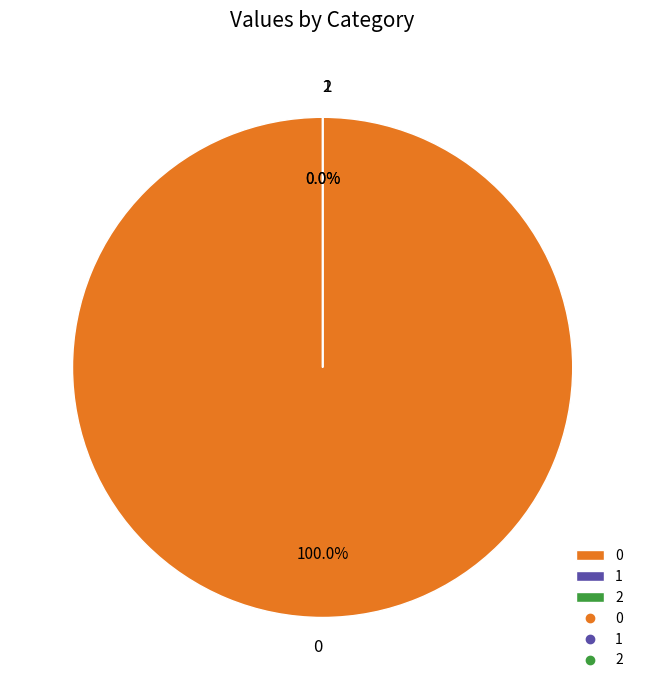

Is the sum of 1 and 2 greater than half?

No